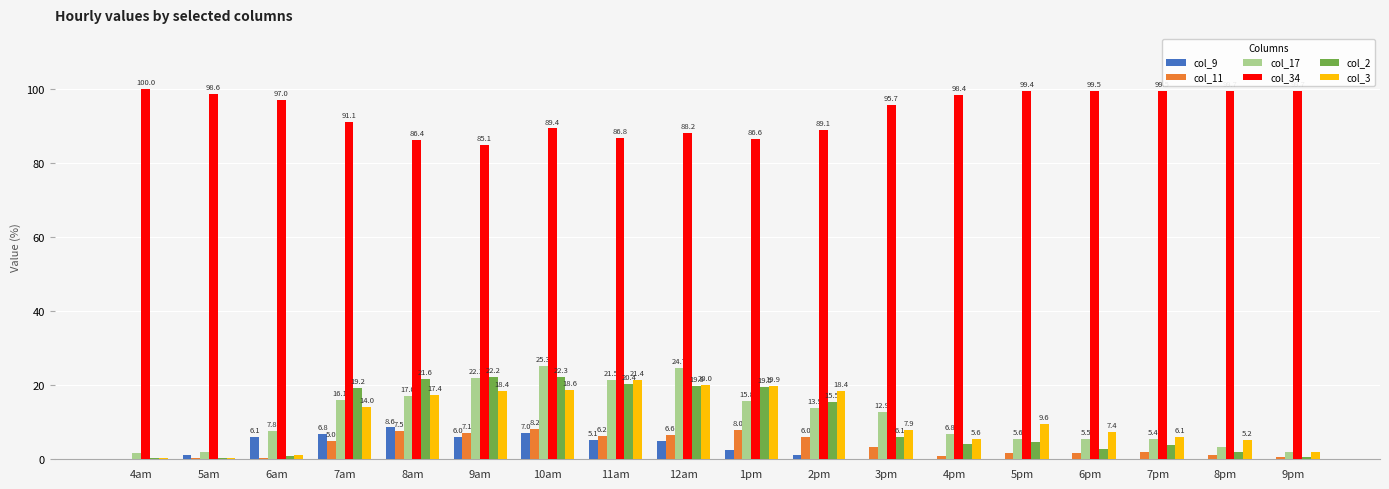

What is the sum of all col_11 values?

66.9